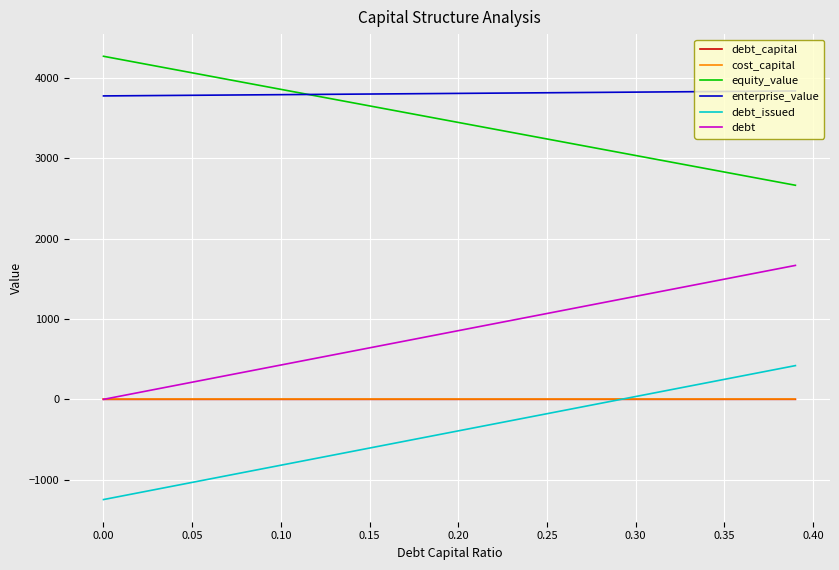

True or false: equity_value and debt_capital cross at least once.

False